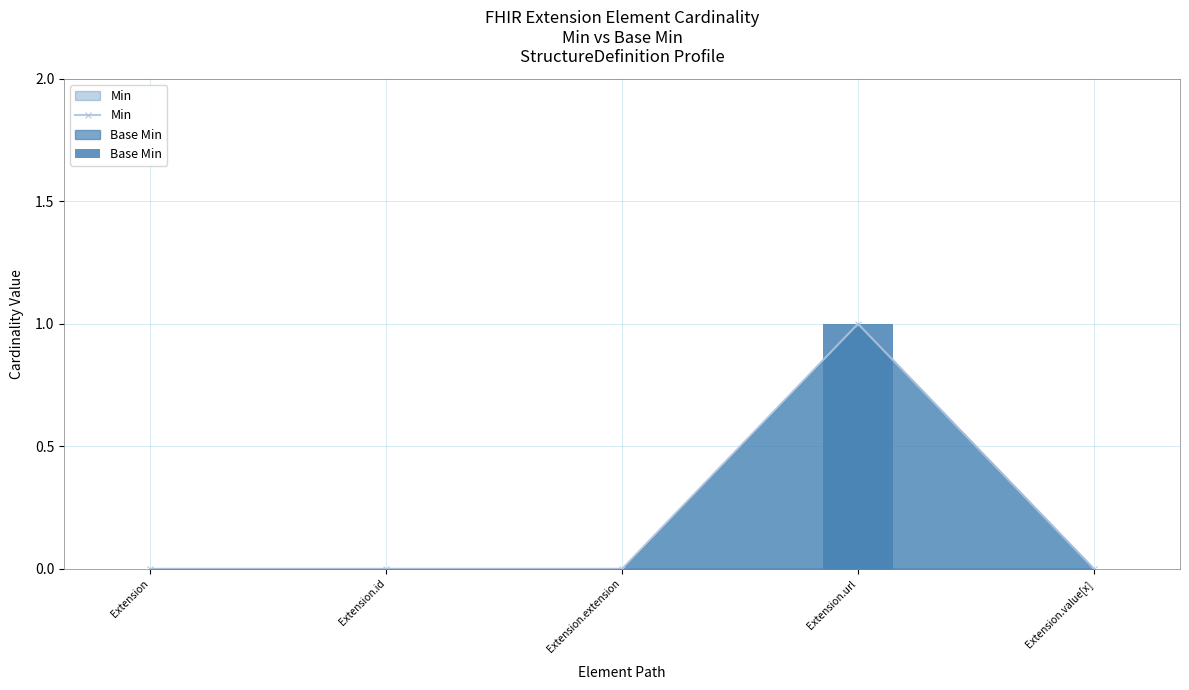

How many bars are there in total?

10